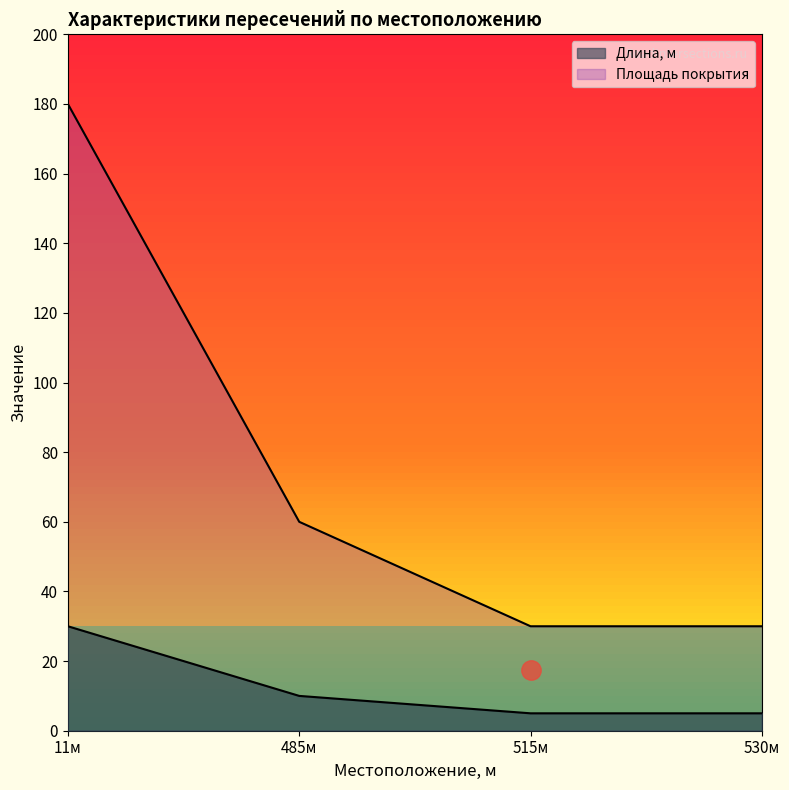

What is the minimum value for Площадь покрытия?

30